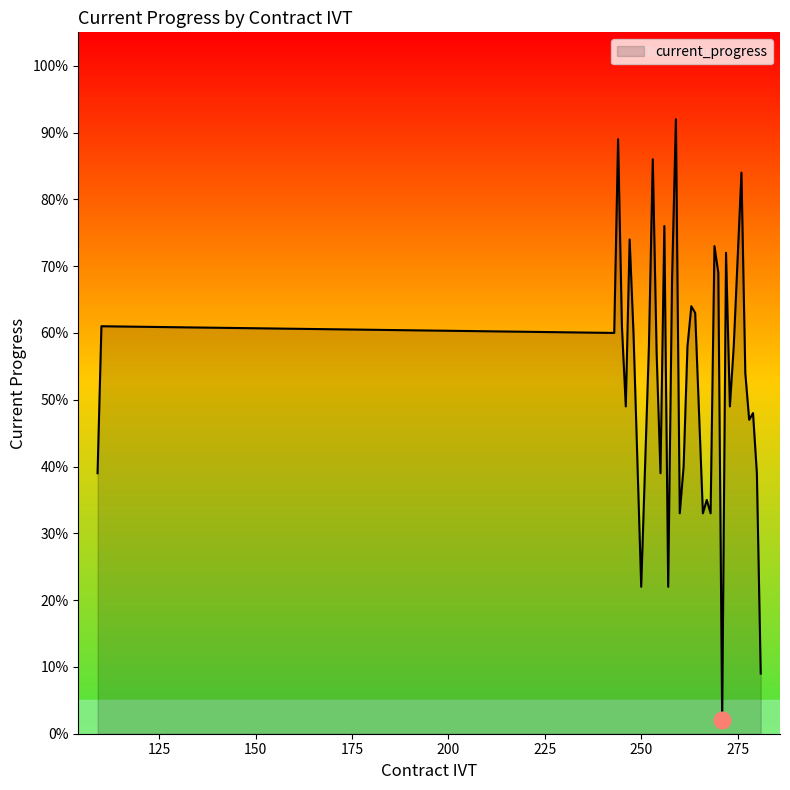

What is the value of the 25th point from the left?

0.5